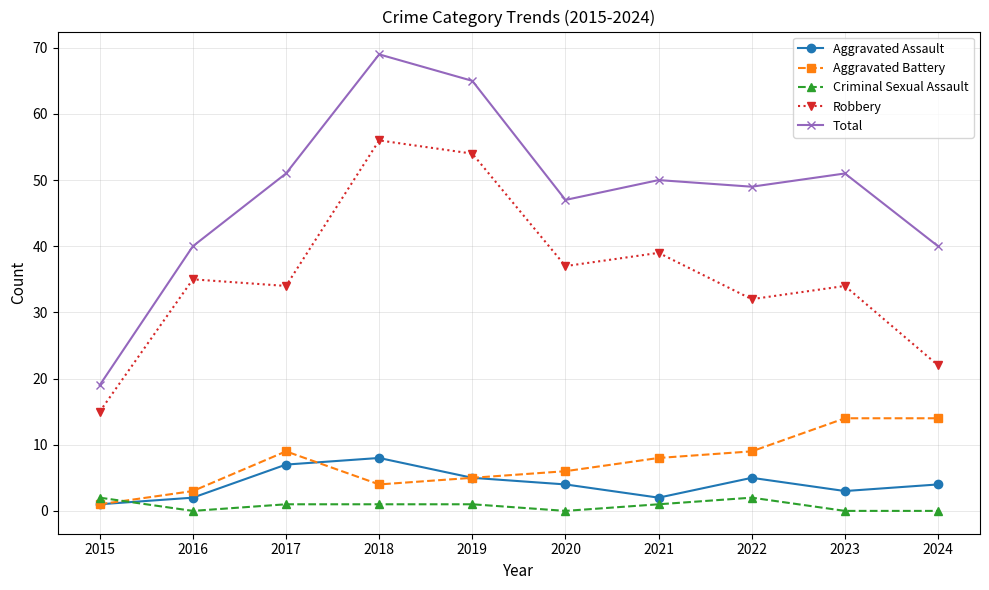

Reading right to left, transcribe all the data shown in this chart.

Aggravated Assault: 4	3	5	2	4	5	8	7	2	1
Aggravated Battery: 14	14	9	8	6	5	4	9	3	1
Criminal Sexual Assault: 0	0	2	1	0	1	1	1	0	2
Robbery: 22	34	32	39	37	54	56	34	35	15
Total: 40	51	49	50	47	65	69	51	40	19